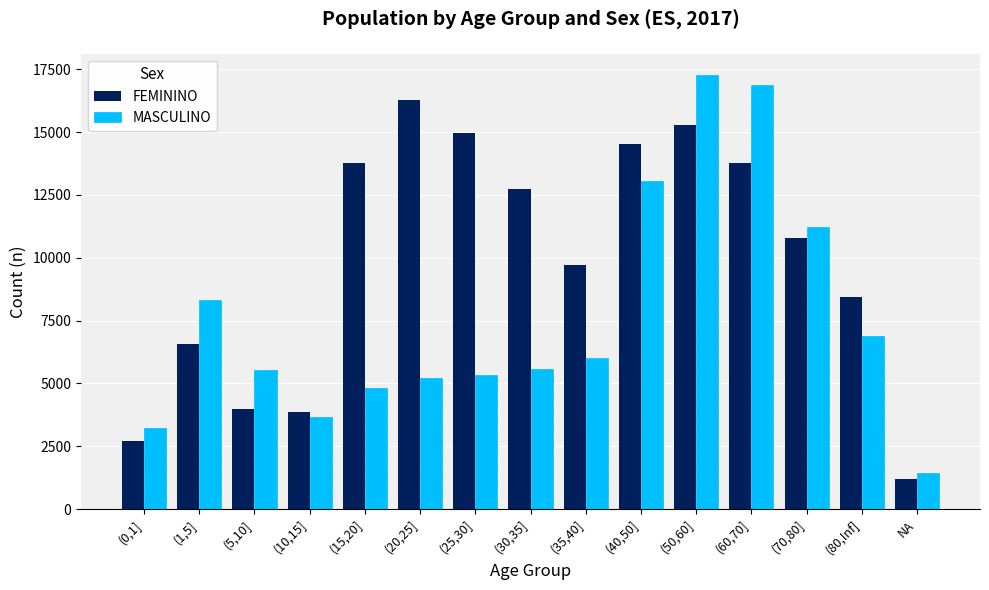

What value does the FEMININO series have at (50,60]?

15290